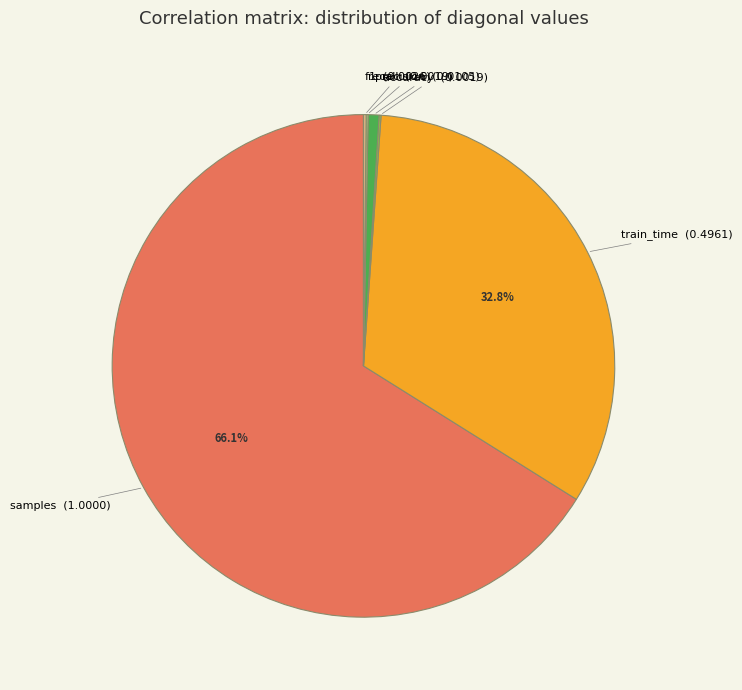

To the nearest percent, what is the average slice percentage?

17%